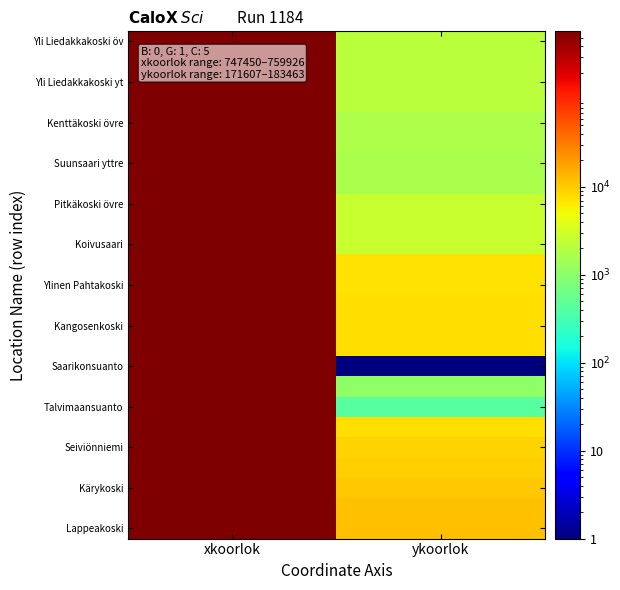

What is the spread (max minus min) of values at xkoorlok?

12476